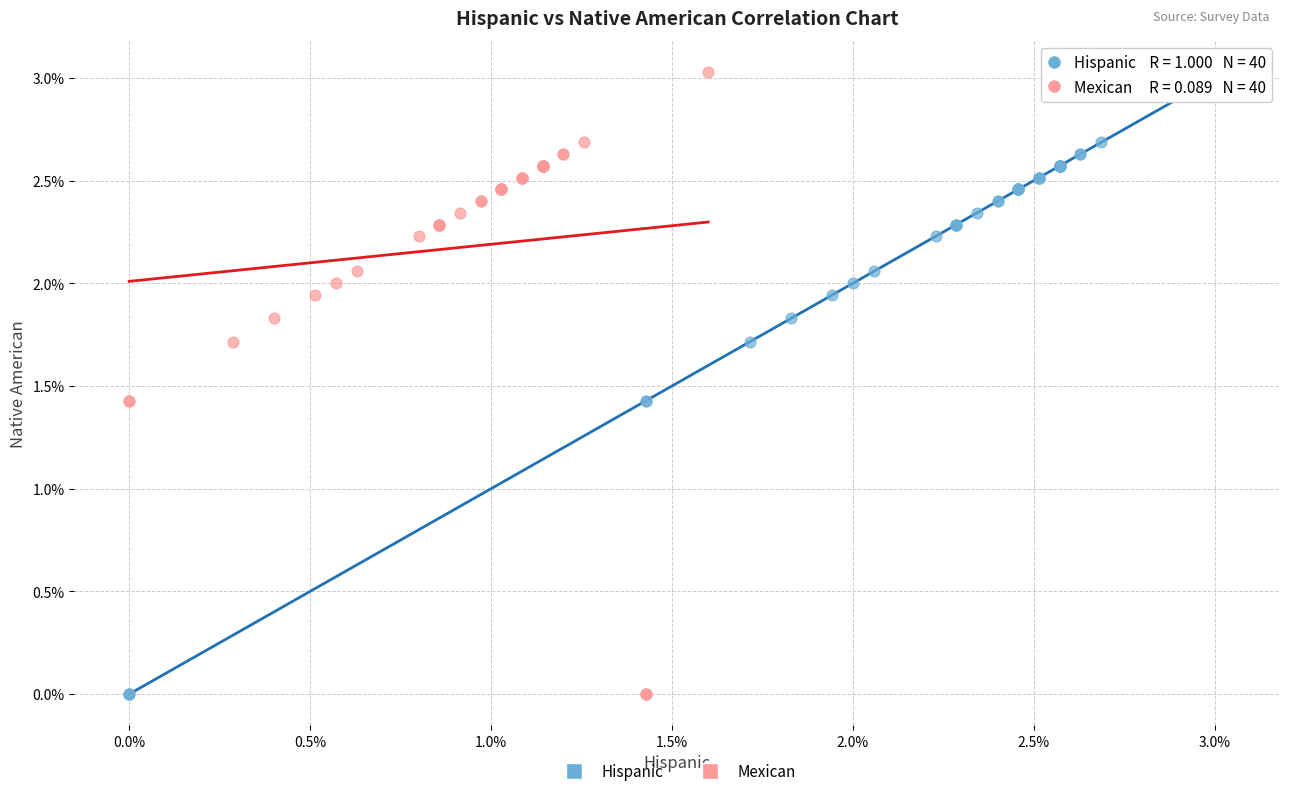

What are all the series names shown in the legend?

Hispanic, Mexican